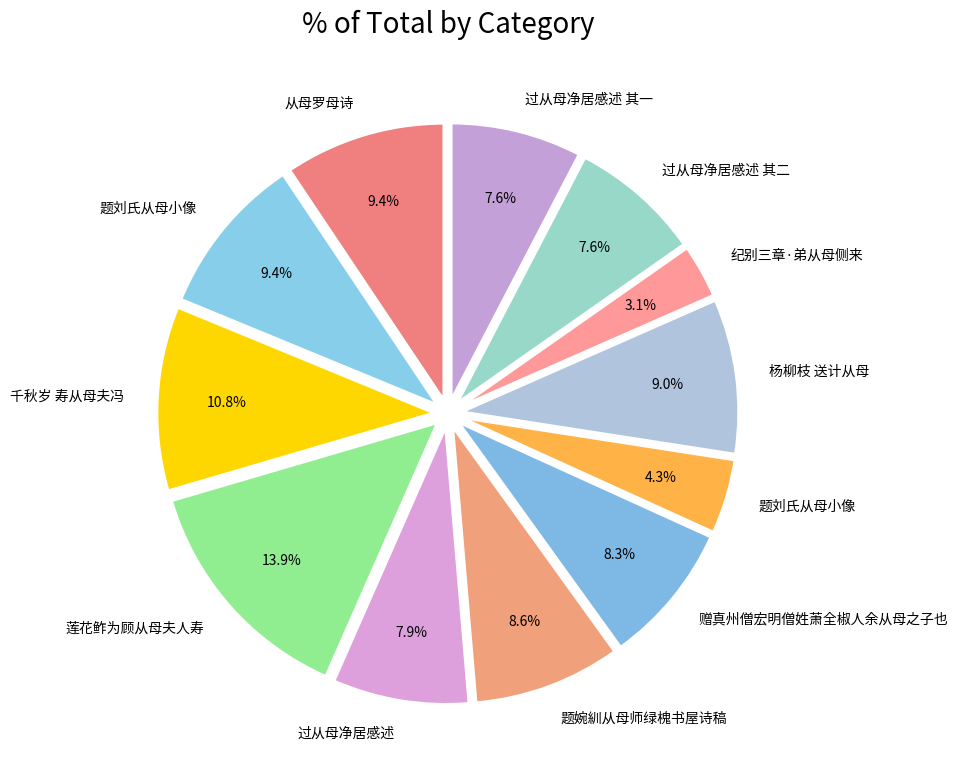

How many segments does this pie chart have?

12